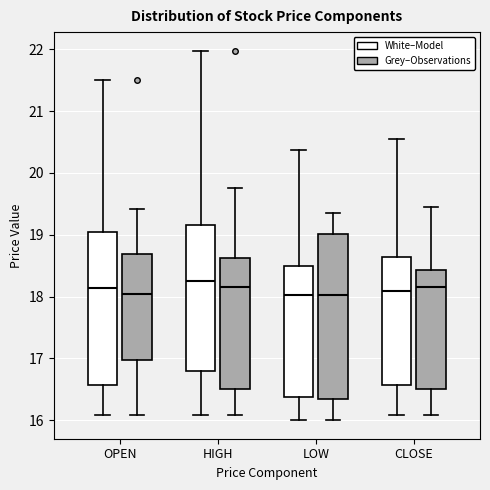

Where does the median line of the box for CLOSE (White–Model) sit on the y-axis? The values are not printed on the chart, so give them approximately, as read against the axis.

18.1